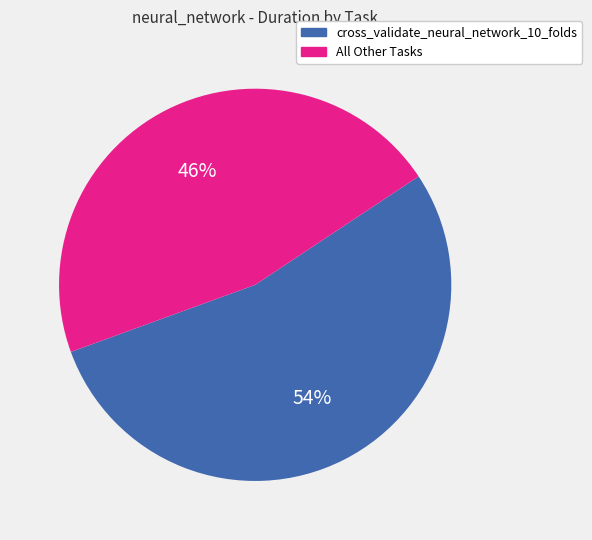

How many slices are in this pie chart?

2